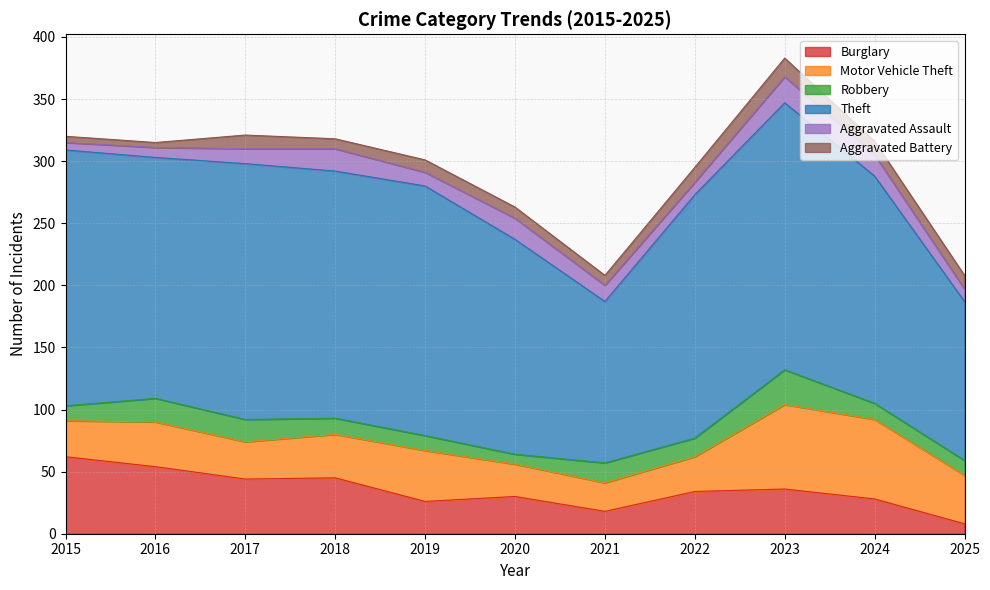

What is the approximate value of Theft at 2022?

196